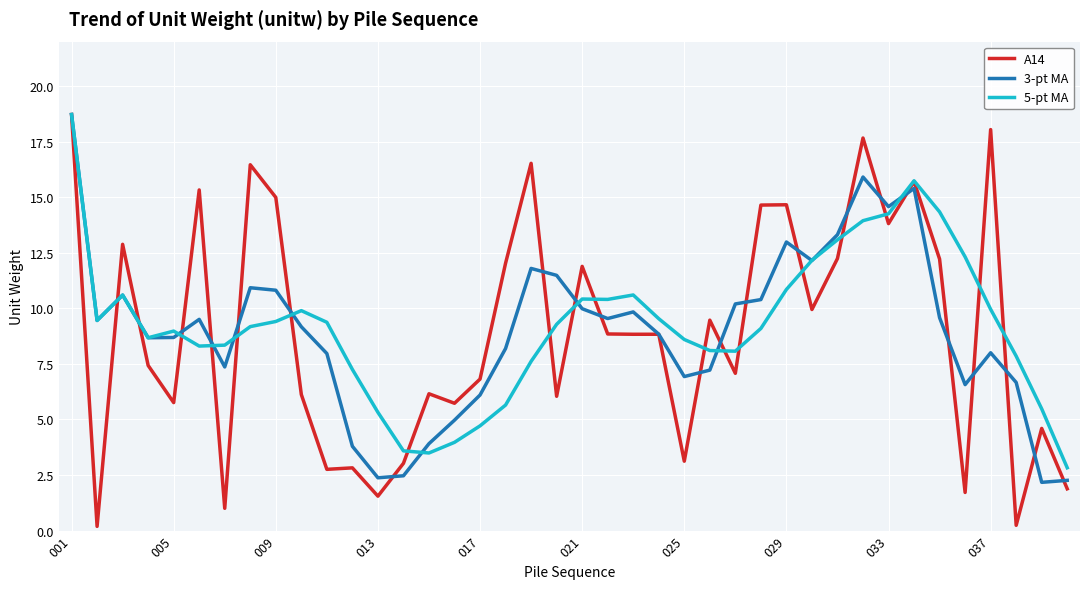

How many values in the A14 series are below 8?

19